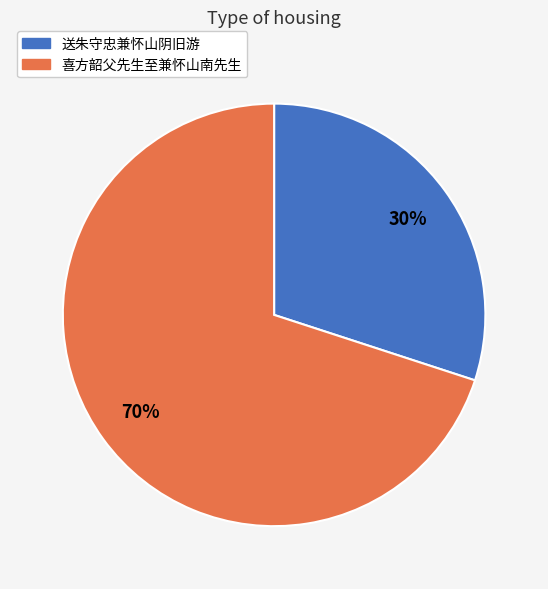

Rank the categories by value from lowest to highest.

送朱守忠兼怀山阴旧游, 喜方韶父先生至兼怀山南先生